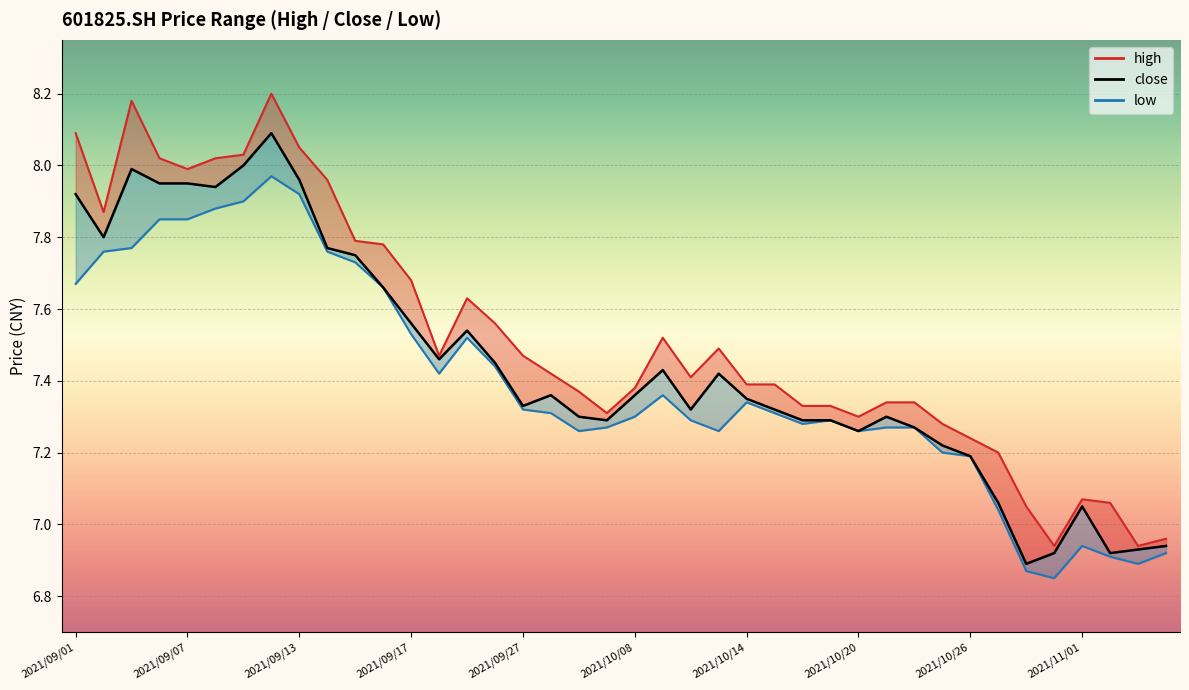

What is the difference between the maximum and minimum values in the high_line series?

1.3